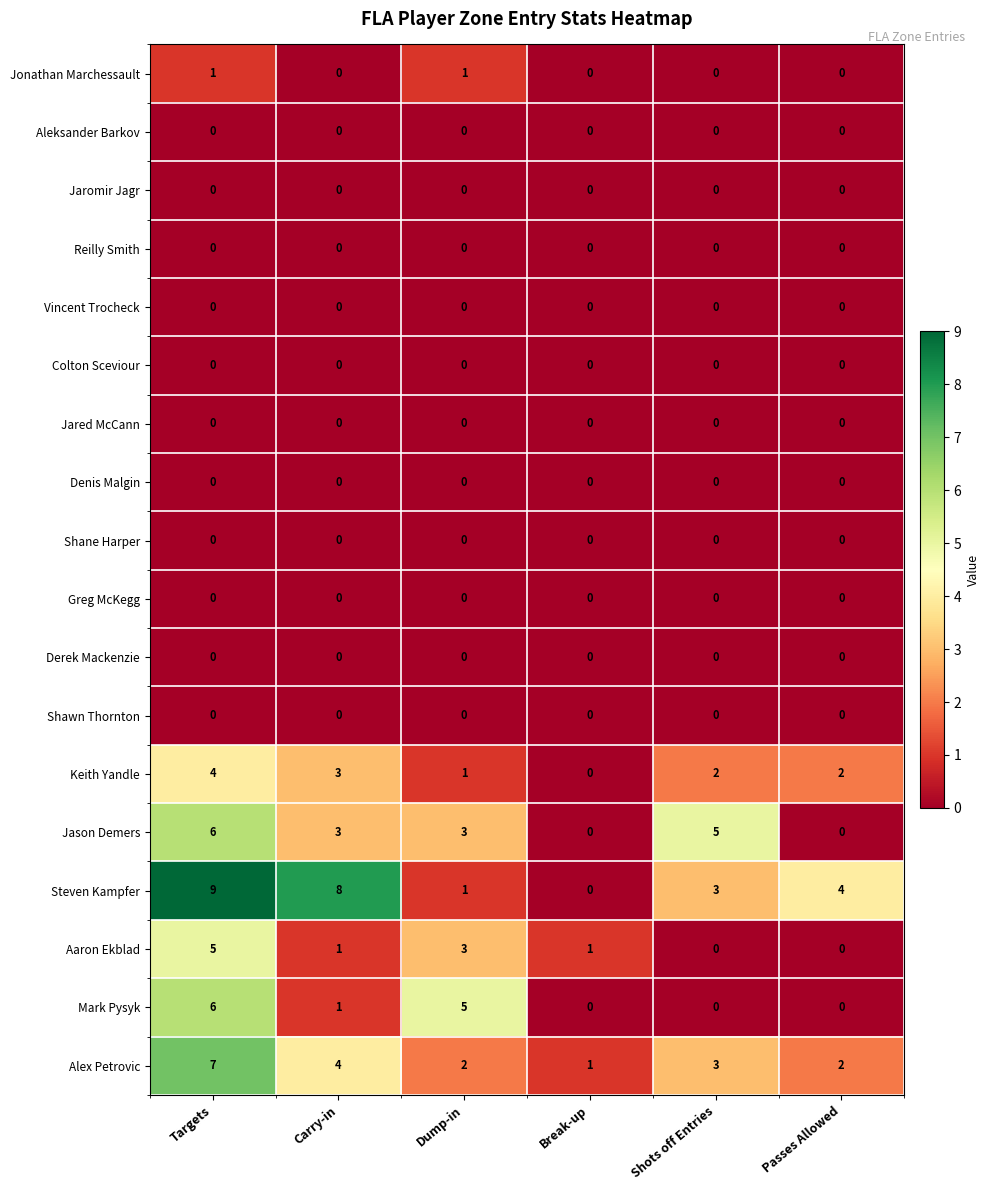

Where is Mark Pysyk nearest to the value 3?

Carry-in